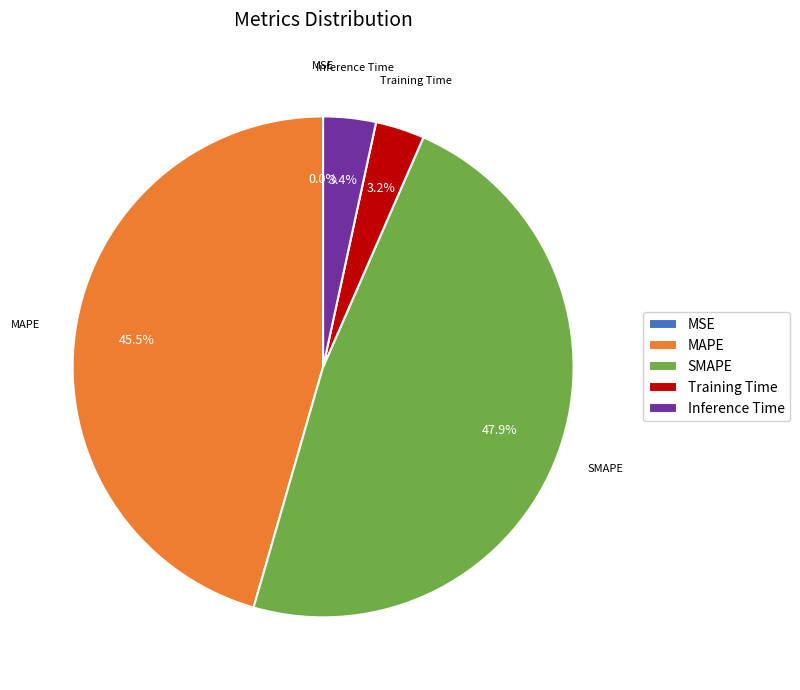

The Inference Time slice represents 3% of the pie. True or false?

True